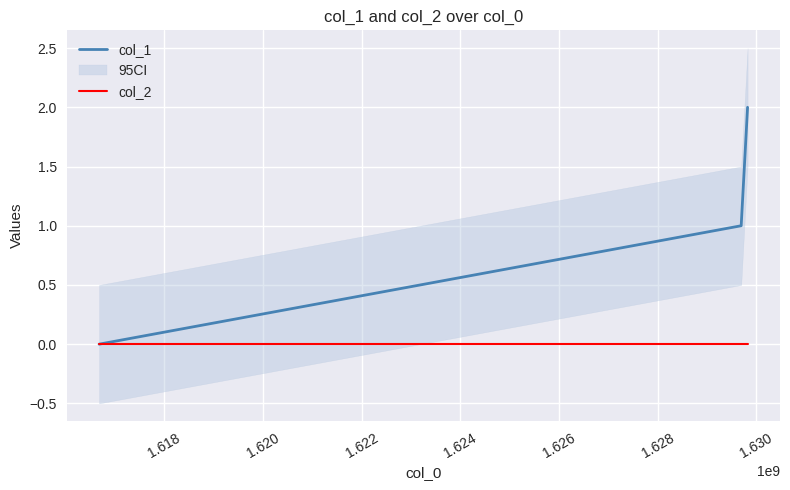

Rank the series at 1.618 from highest to lowest value.

col_1, col_2